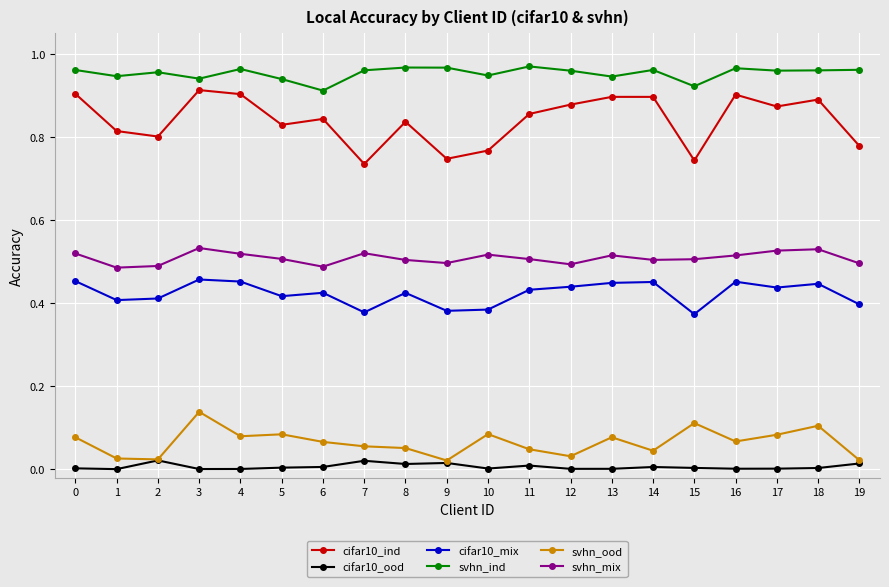

Rank the series by their maximum value, from highest to lowest.

svhn_ind, cifar10_ind, svhn_mix, cifar10_mix, svhn_ood, cifar10_ood